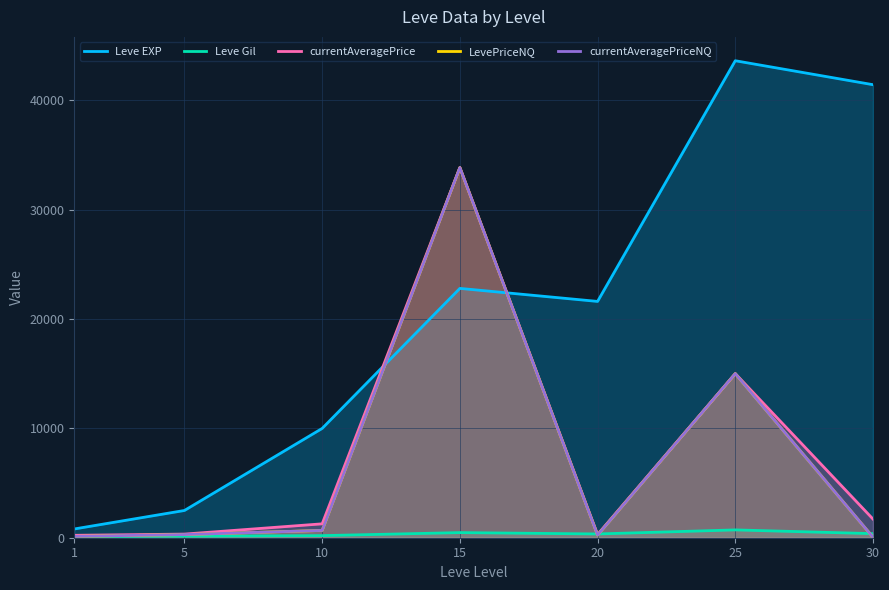

What is the value of the Leve Gil point at the 6th from the left?

715.0